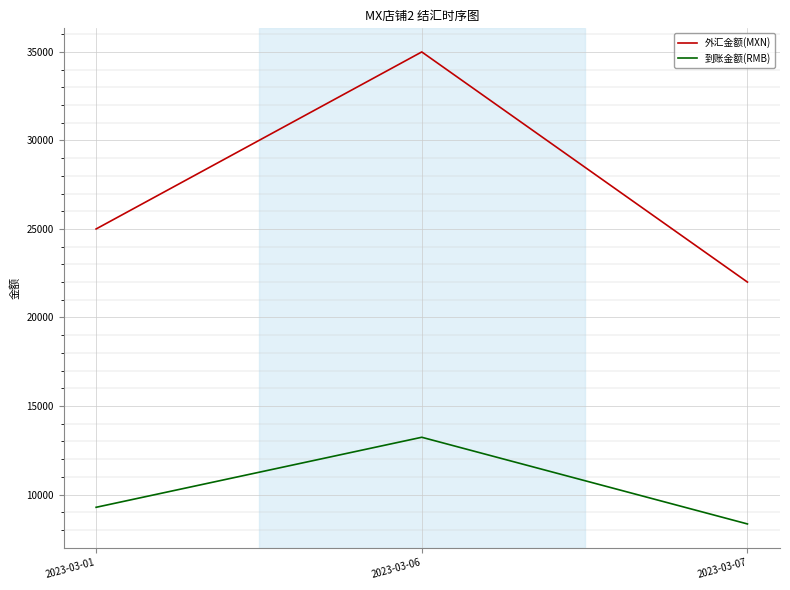

Is the value of 到账金额(RMB) at 2023-03-07 greater than the value of 外汇金额(MXN) at 2023-03-06?

No